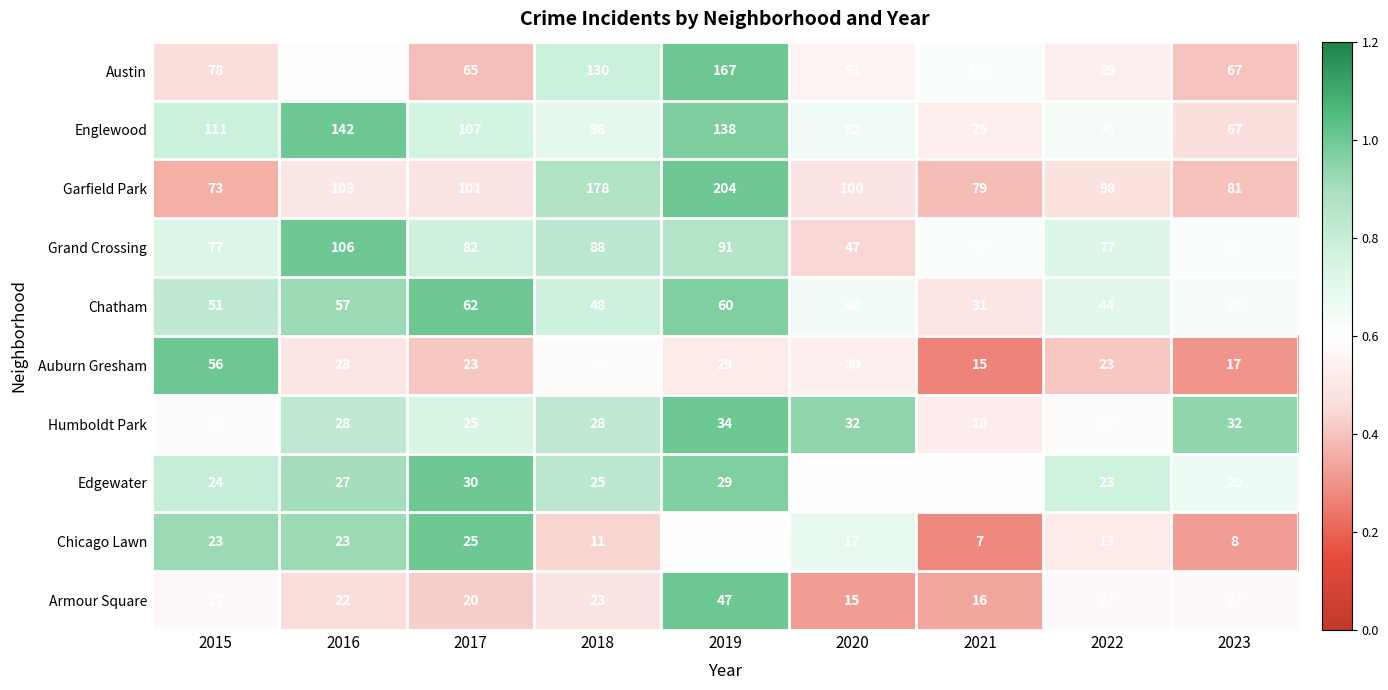

What is the spread (max minus min) of values at 2021?

97